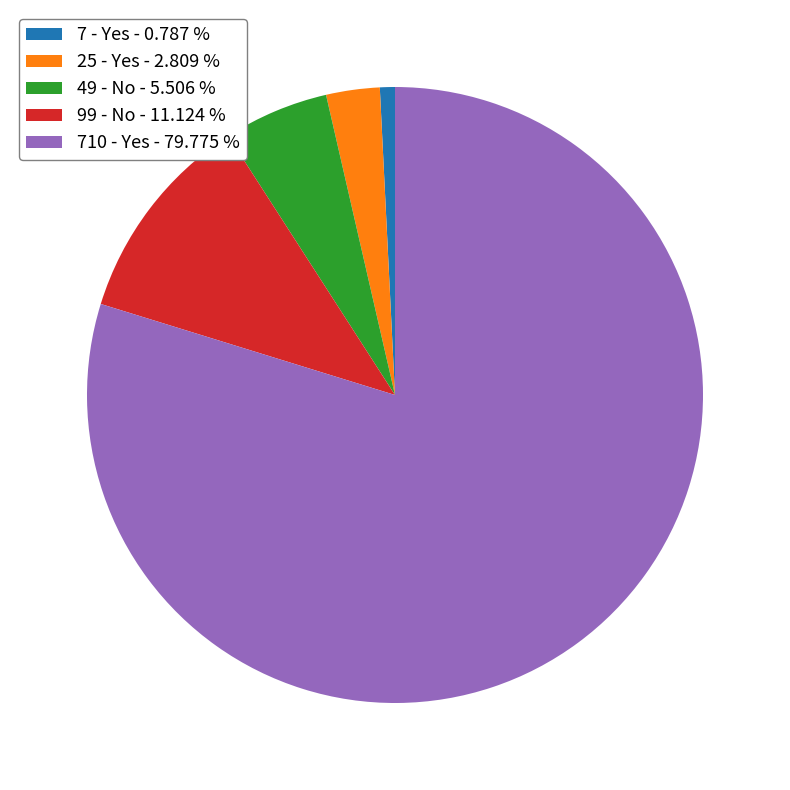

Which category has the biggest portion of the pie?

710 - Yes - 79.775 %